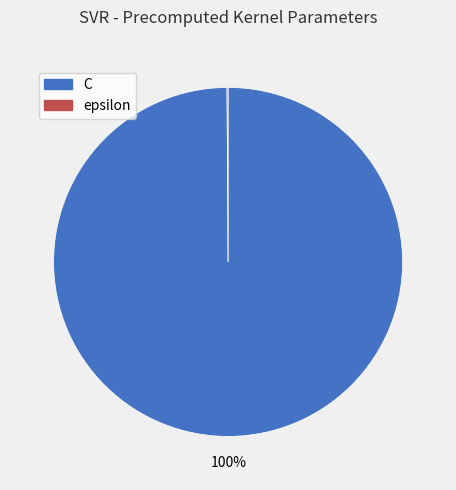

Which slice is the largest?

C